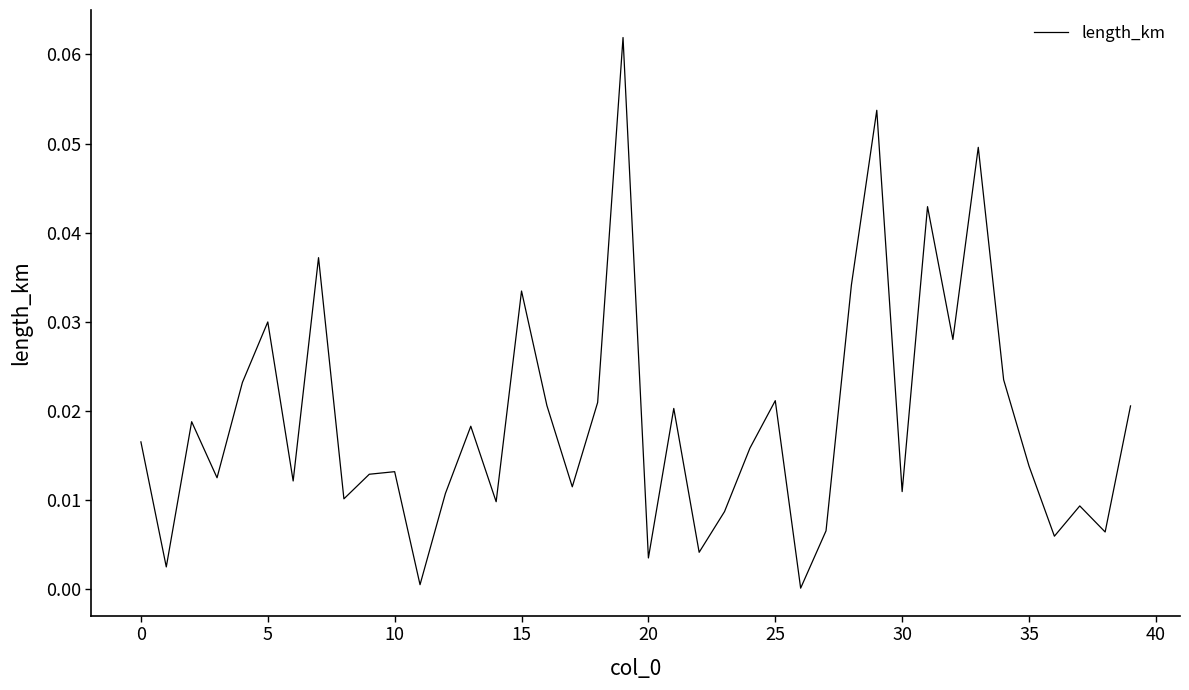

How many points are lower than both their immediate neighbors (excluding endpoints)?

14